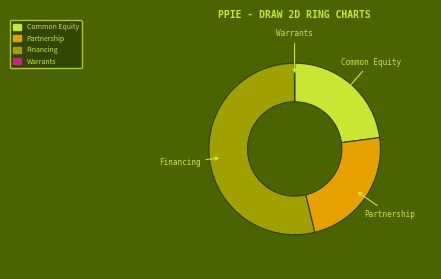

What is the largest slice in the pie chart?

Financing